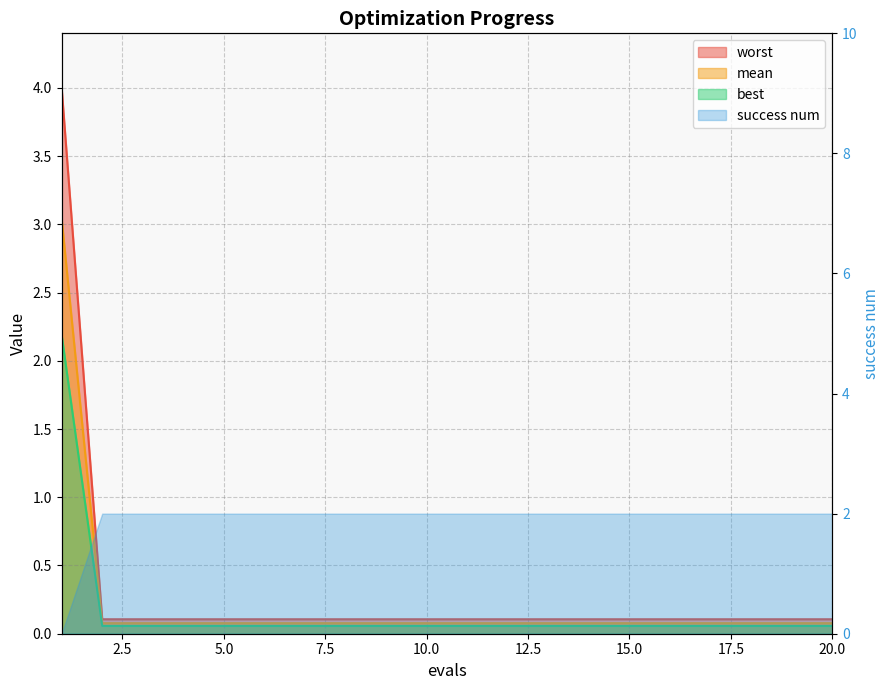

What is the value of the mean point at the 4th from the left?

0.1